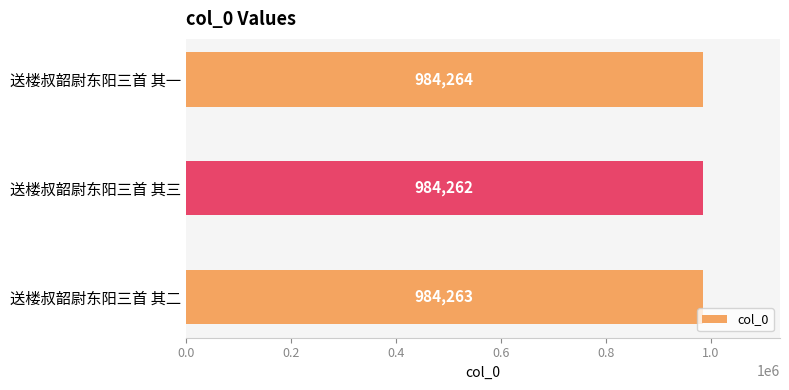

Reading top to bottom, extract all data points from this chart.

984264	984262	984263